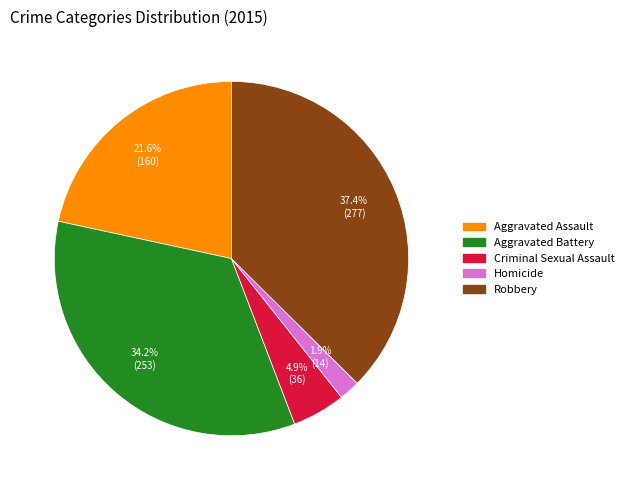

To the nearest percent, what percentage of the pie is Aggravated Battery?

34%